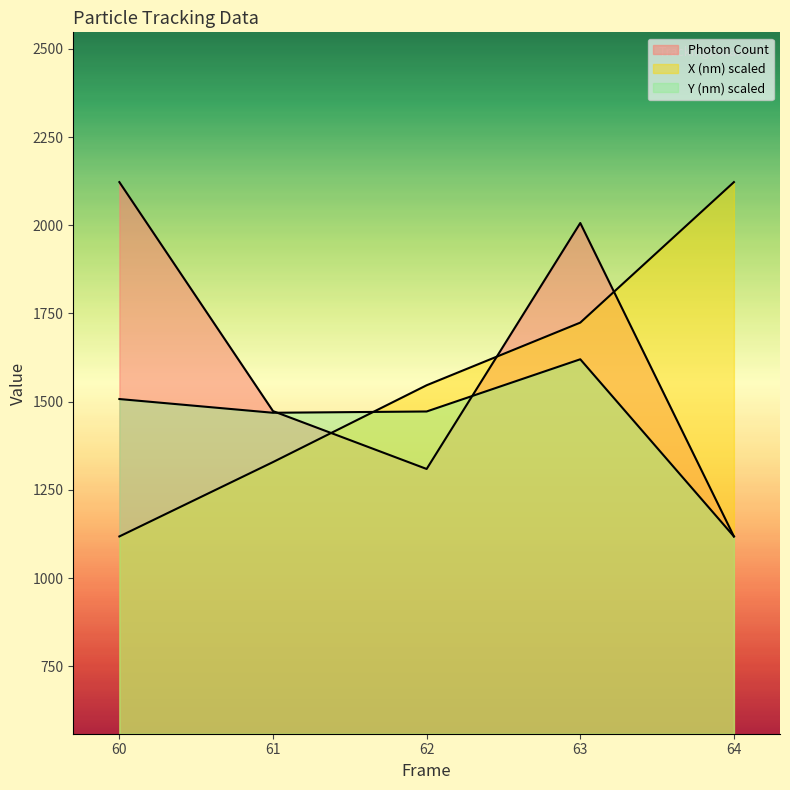

Rank the series by their maximum value, from highest to lowest.

Photon Count, X (nm), Y (nm)